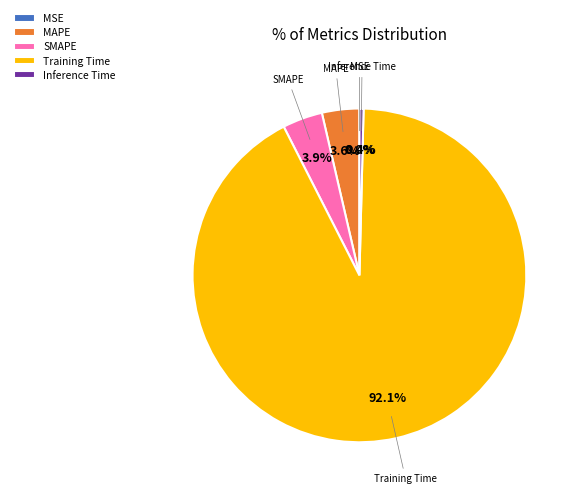

What is the majority slice?

Training Time